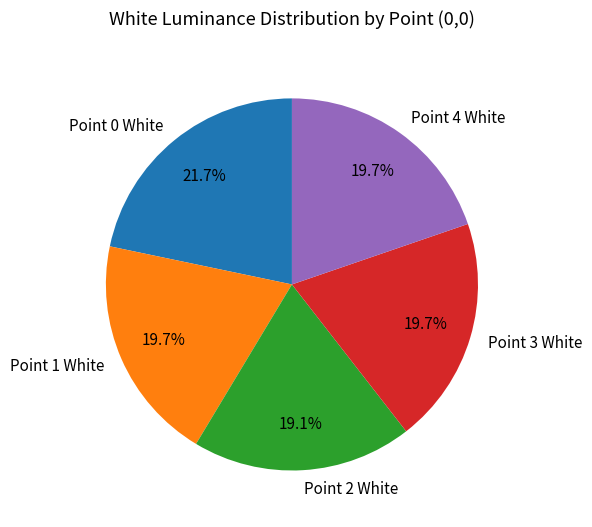

What is the largest slice in the pie chart?

Point 0 White